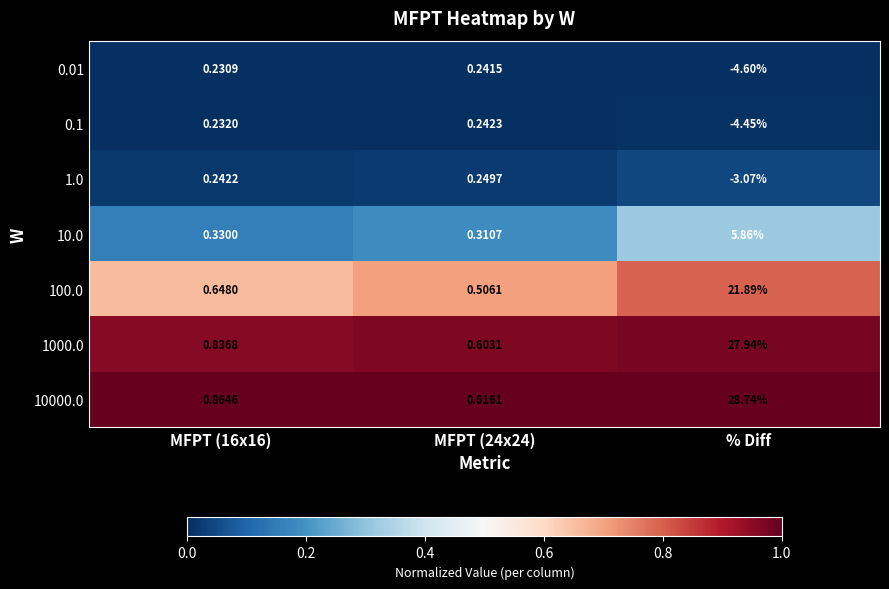

At how many categories does at least one series exceed 0?

3